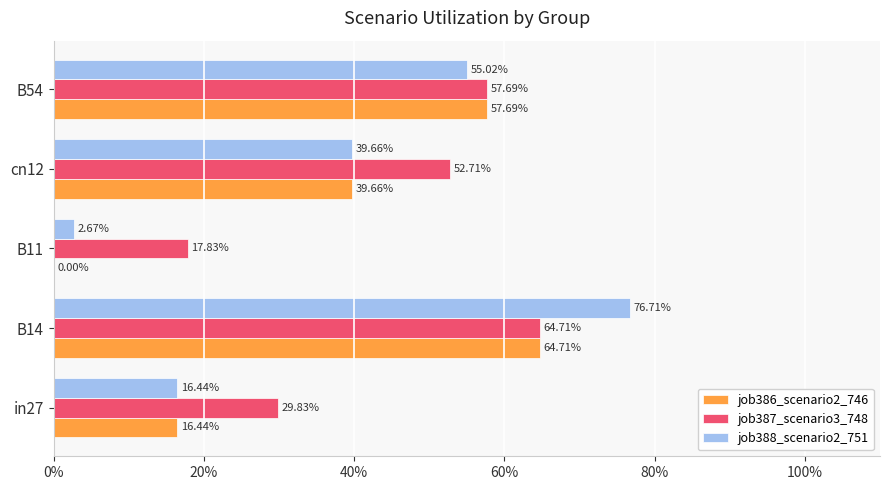

What are all the series names shown in the legend?

job386_scenario2_746, job387_scenario3_748, job388_scenario2_751